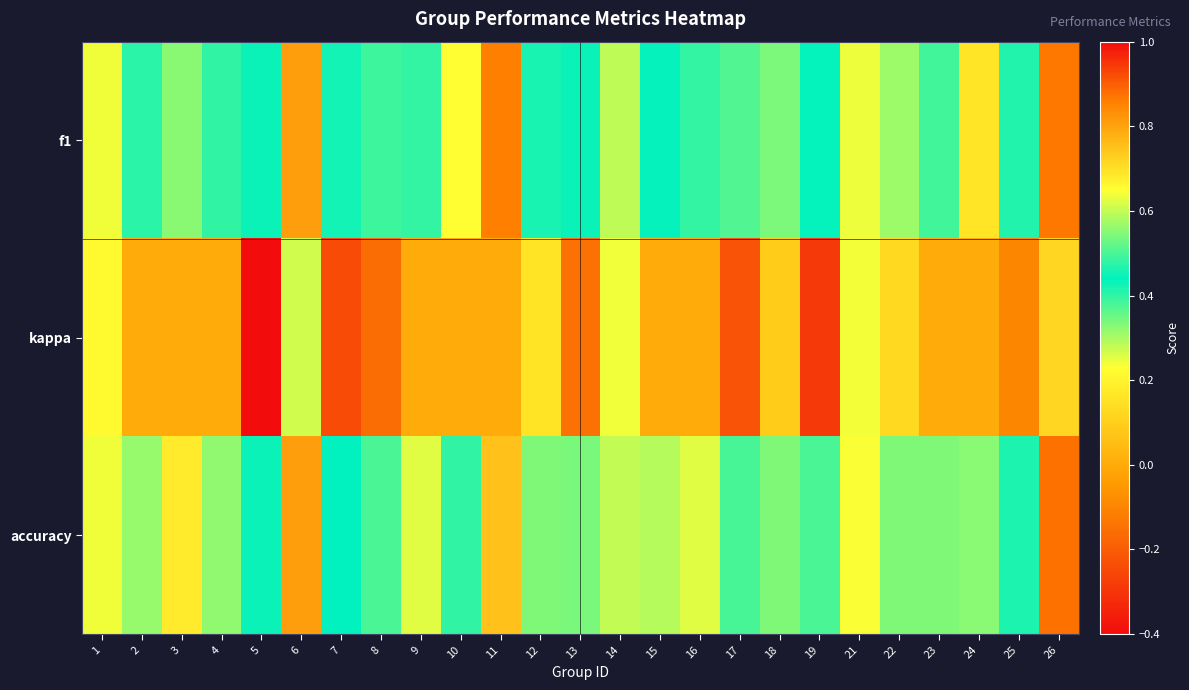

Which category has the lowest value across all series?

5